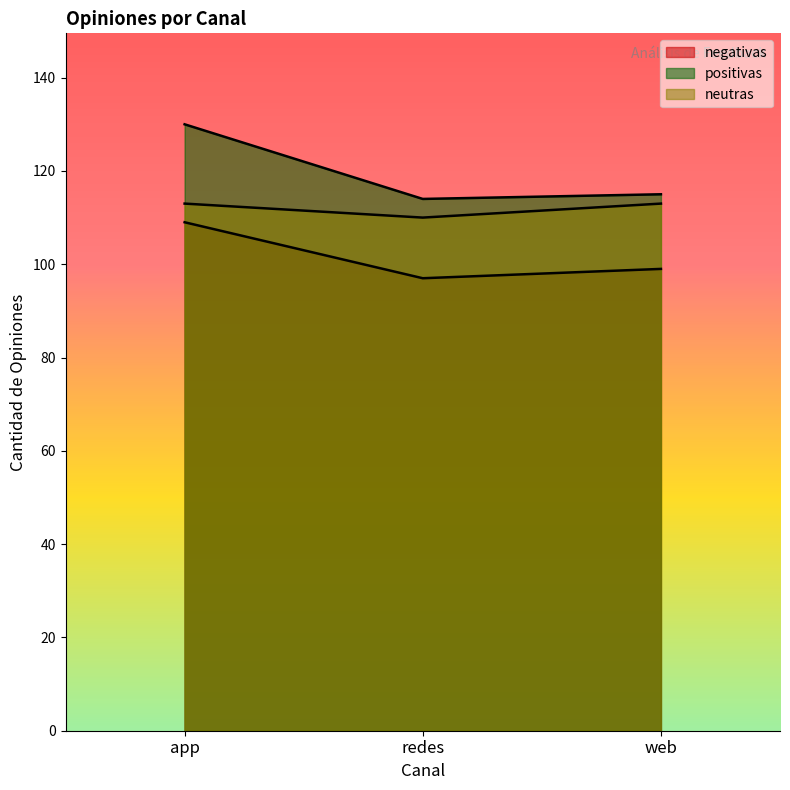

What is the average value of the negativas series?

102